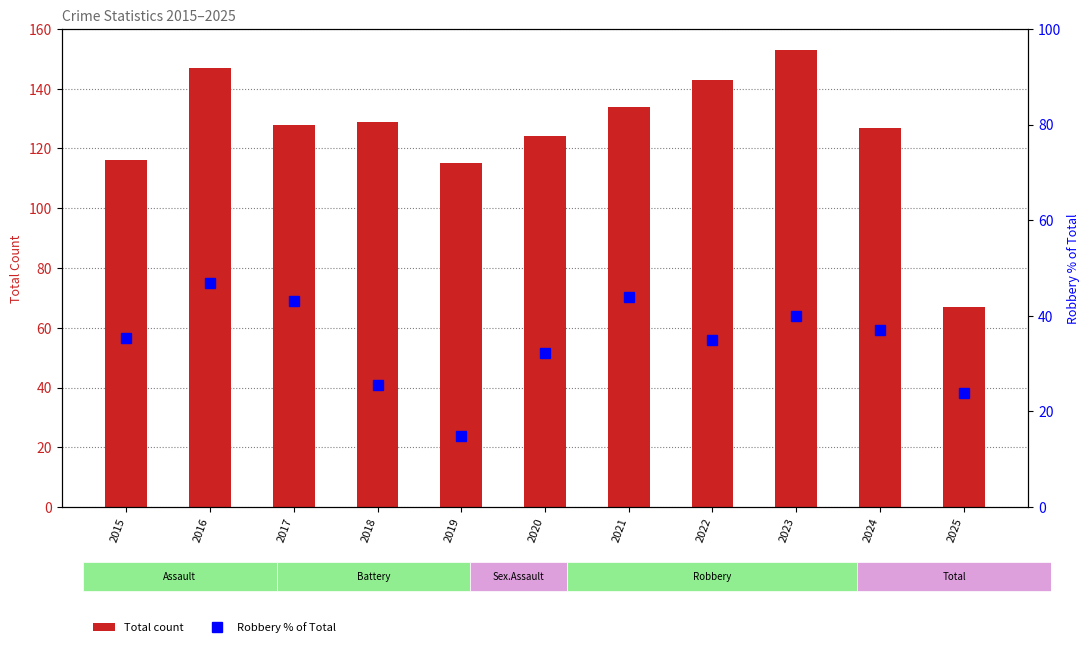

The value of Robbery % of Total at 2023 is 10.4. True or false?

False